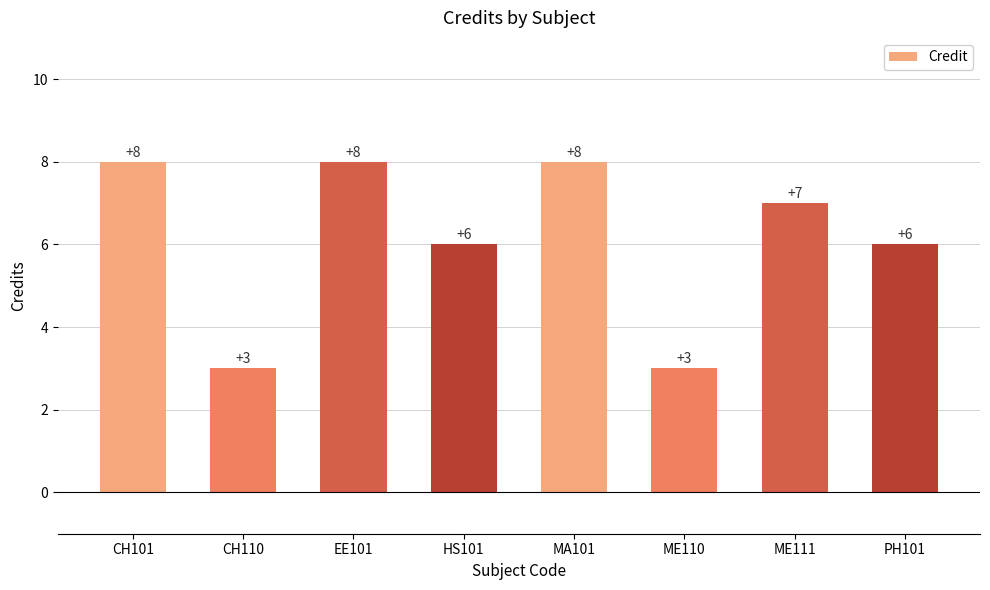

Reading left to right, list all the values displayed in this chart.

8	3	8	6	8	3	7	6